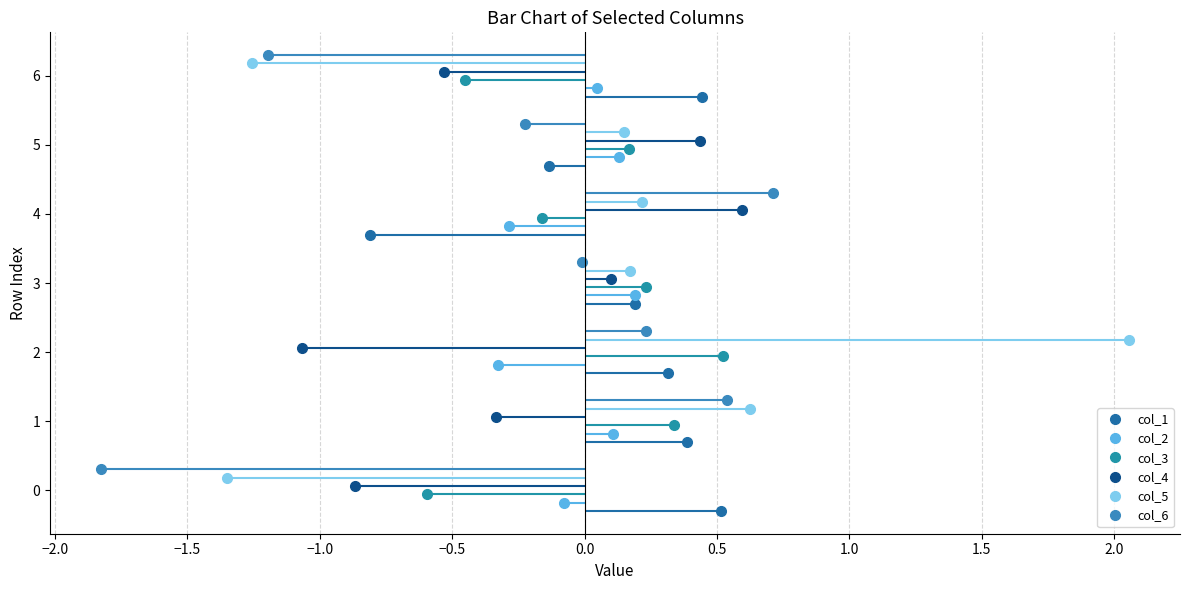

Reading left to right, extract all data points from this chart.

col_1: 0.5	0.4	0.3	0.2	-0.8	-0.1	0.4
col_2: -0.1	0.1	-0.3	0.2	-0.3	0.1	0.0
col_3: -0.6	0.3	0.5	0.2	-0.2	0.2	-0.5
col_4: -0.9	-0.3	-1.1	0.1	0.6	0.4	-0.5
col_5: -1.3	0.6	2.1	0.2	0.2	0.1	-1.3
col_6: -1.8	0.5	0.2	-0.0	0.7	-0.2	-1.2